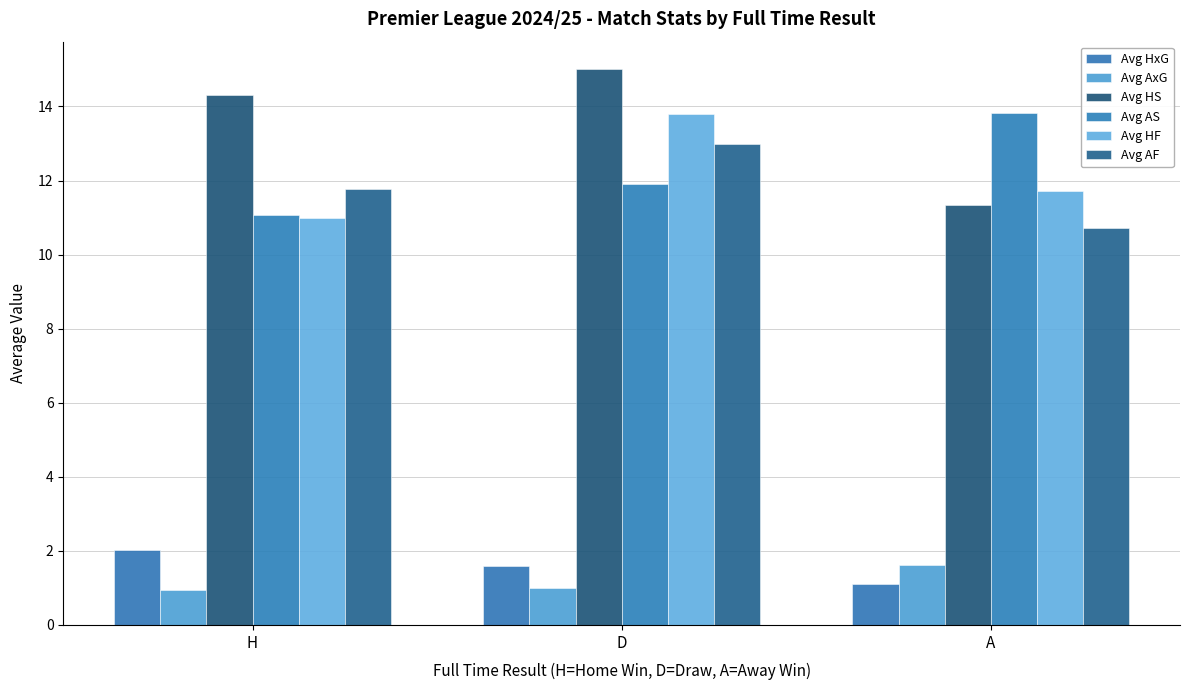

What position from the right is H?

3